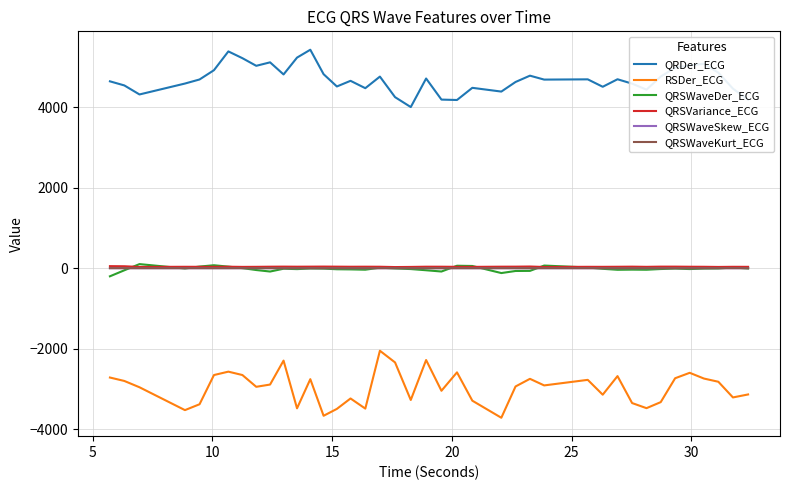

What is the minimum value shown in the chart?

-3718.7